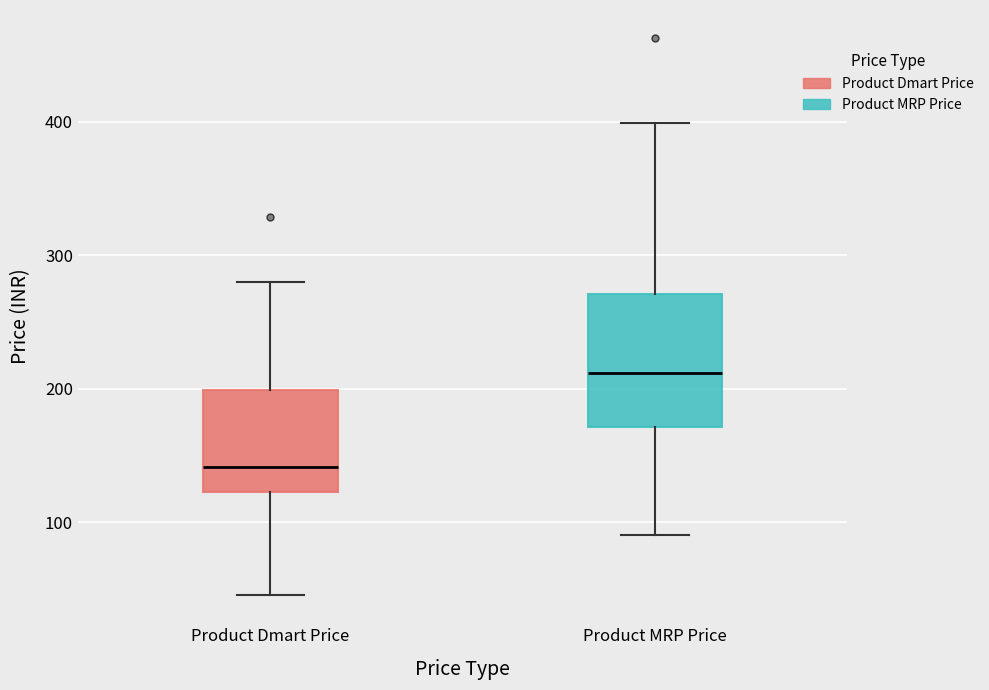

Where is the upper edge of the box for Product Dmart Price on the y-axis? The values are not printed on the chart, so give them approximately, as read against the axis.

200